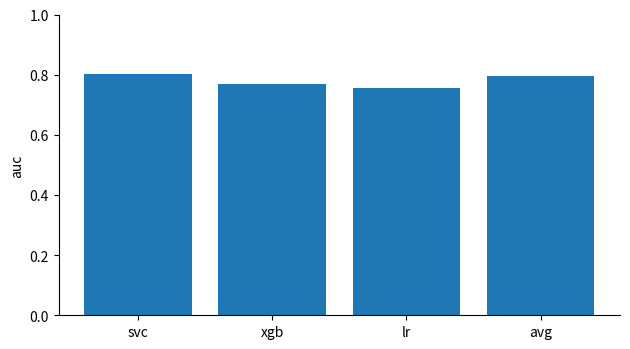

Are the bars grouped side by side (vs. stacked)?

No